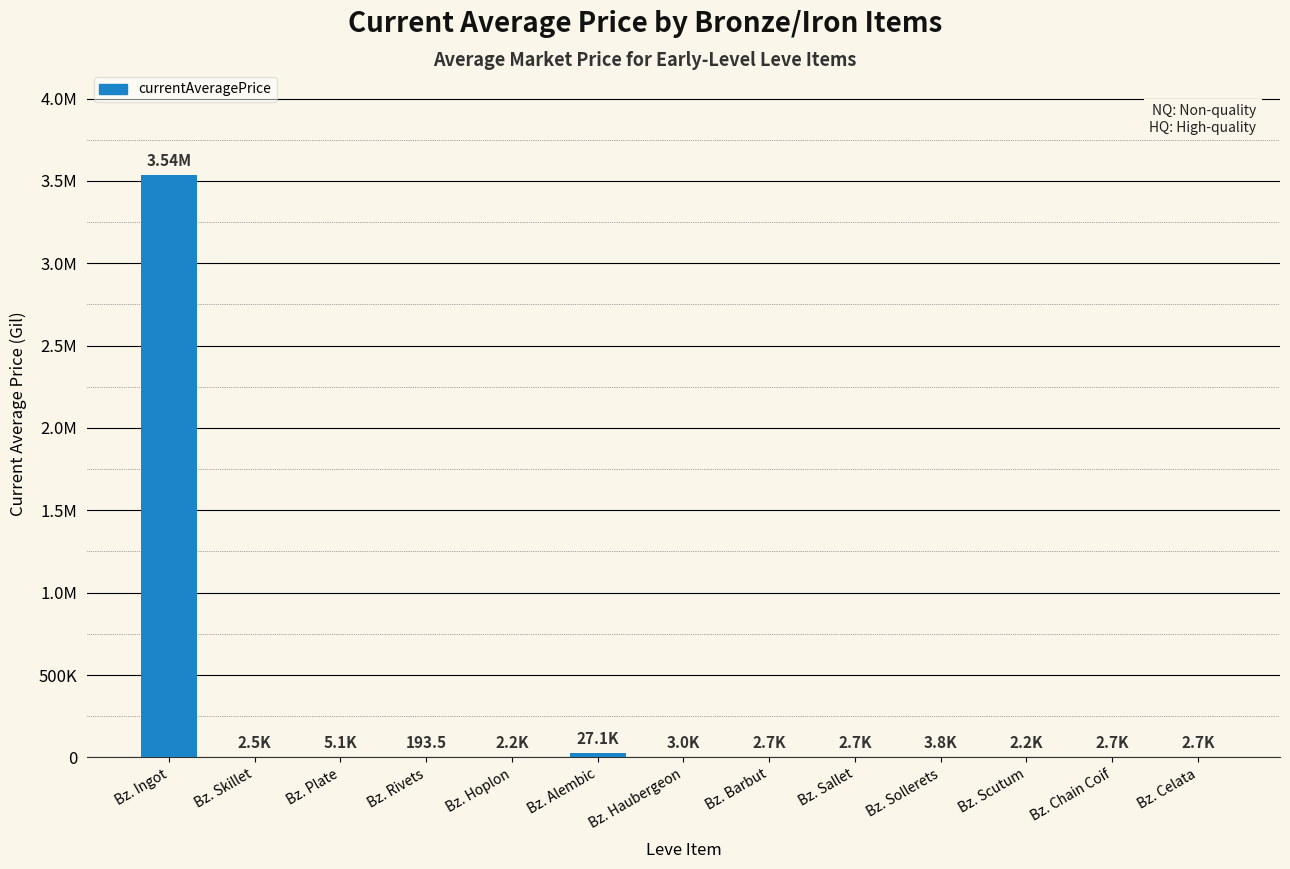

Read the value at Bz. Hoplon.

2226.0